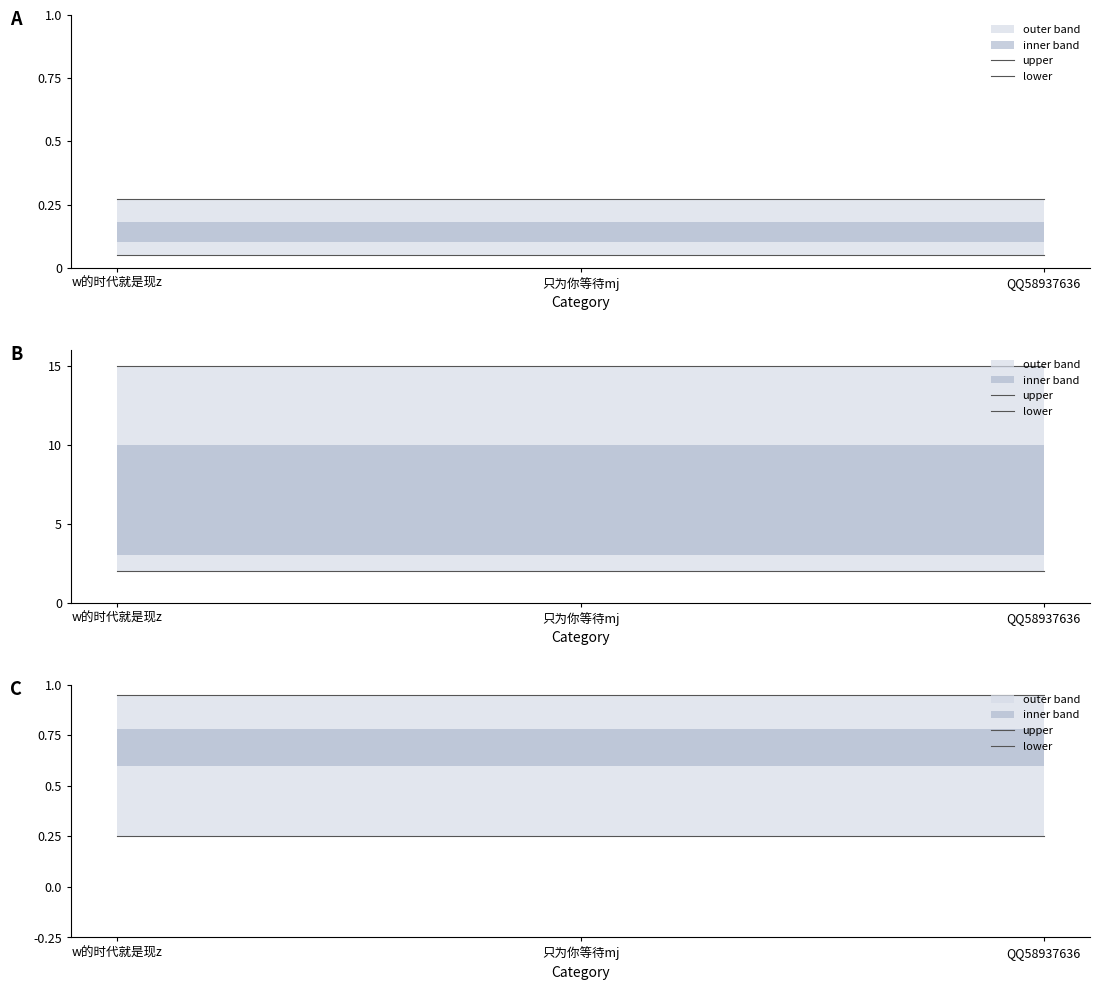

Is the value of upper at w的时代就是现z greater than the value of lower at w的时代就是现z?

Yes